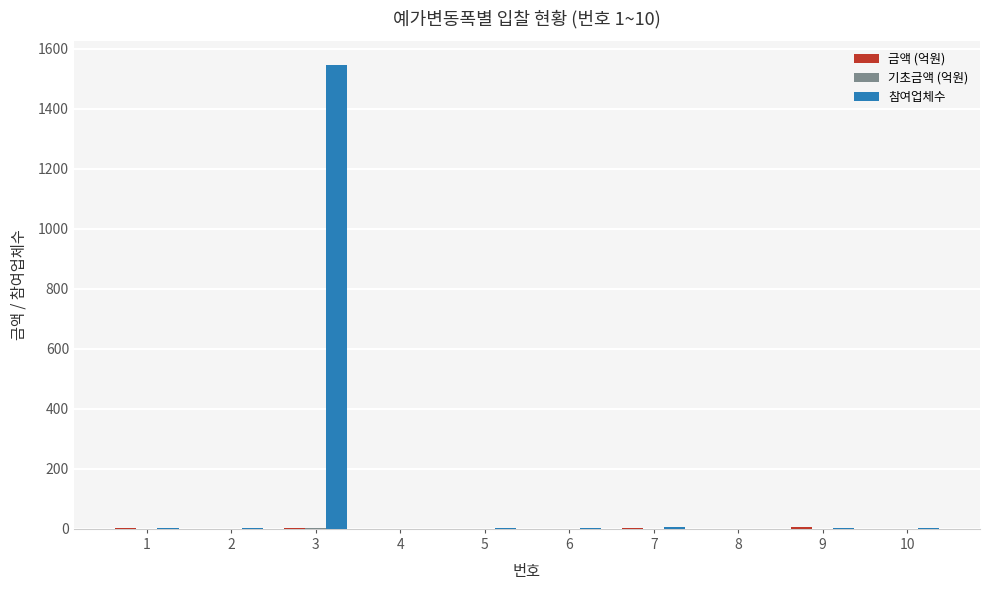

What is the greatest value displayed?

1547.0